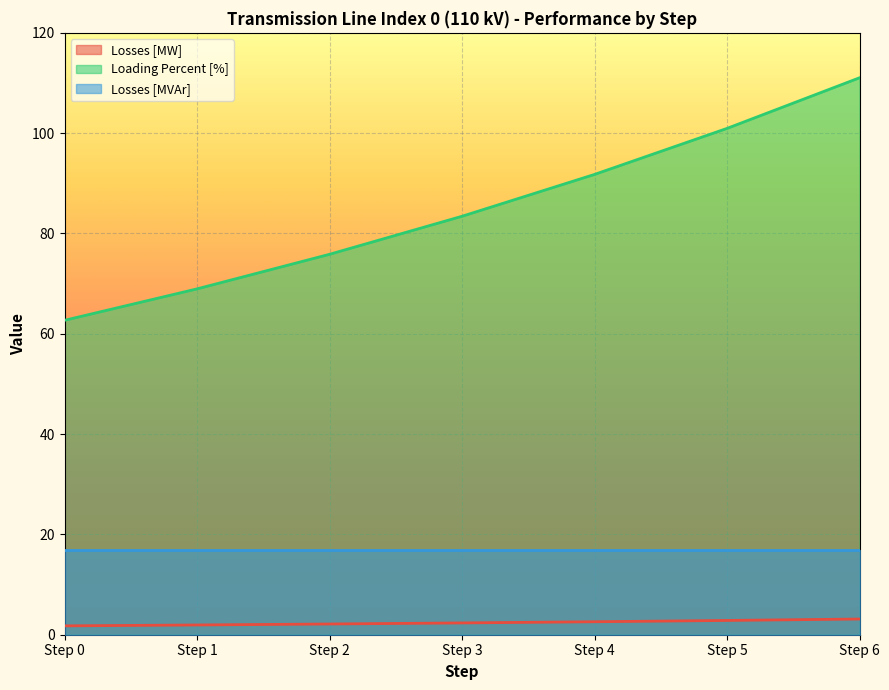

Which category has the highest value across all series?

Step 6